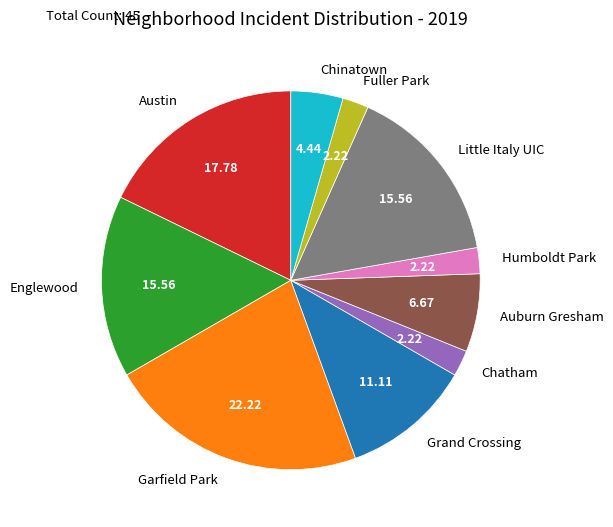

Is the sum of Auburn Gresham and Englewood greater than half?

No